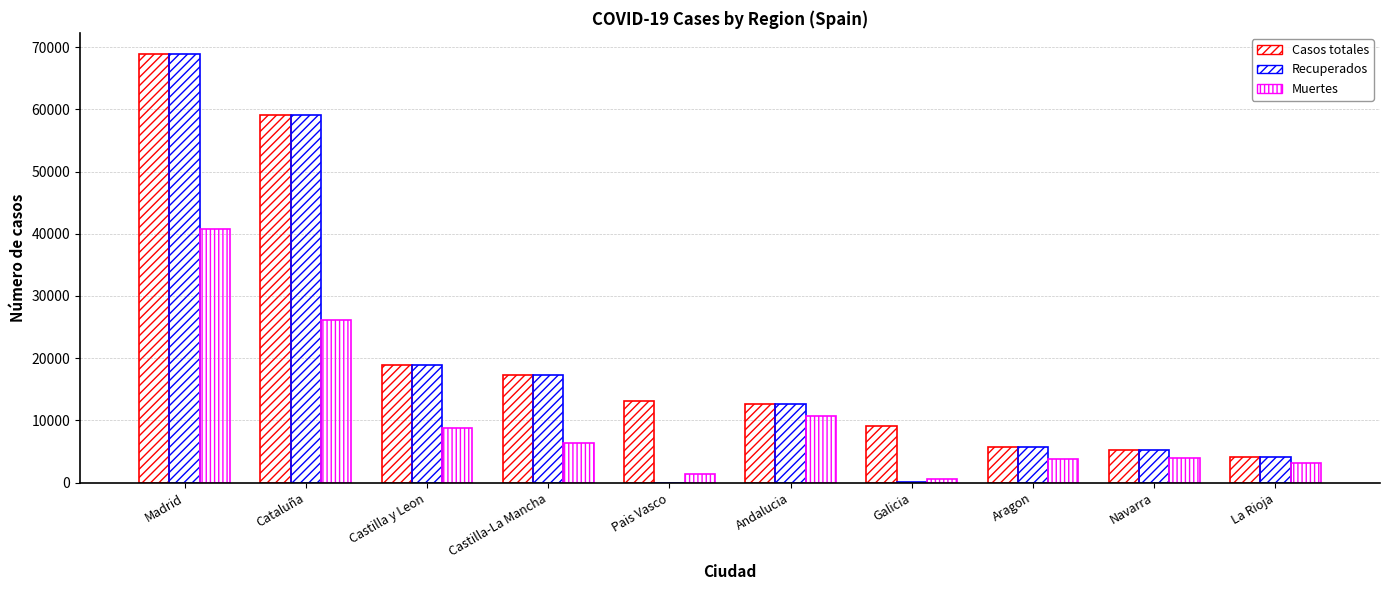

Count the number of categories in the chart.

10